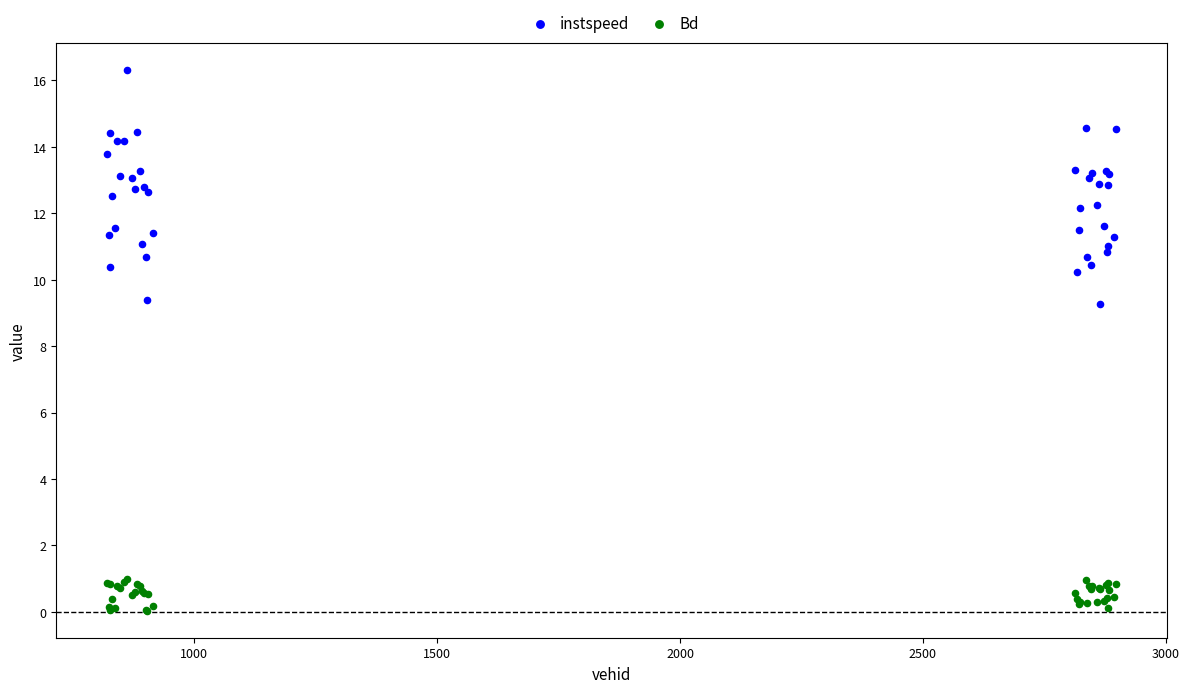

Which series has the widest spread of Y values?

instspeed